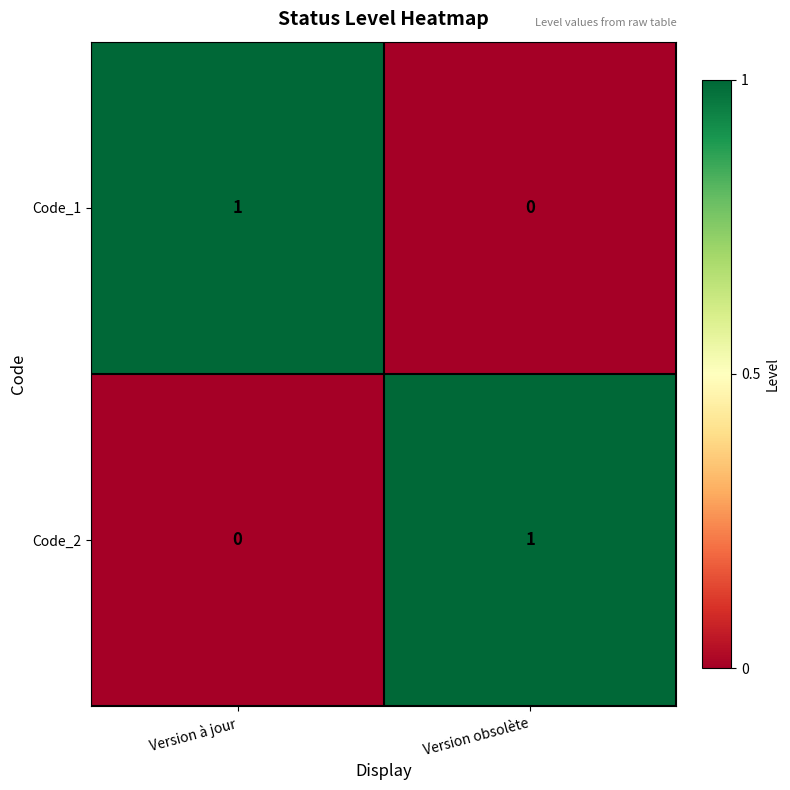

At which label is Code_1 closest to 0?

Version obsolète